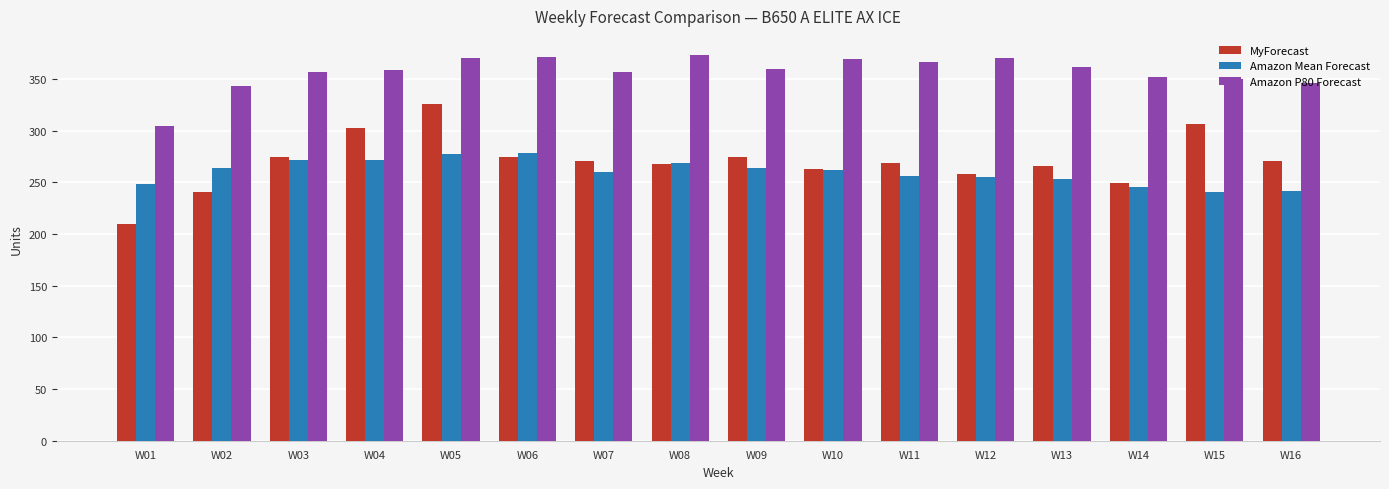

Count the number of data series in this chart.

3